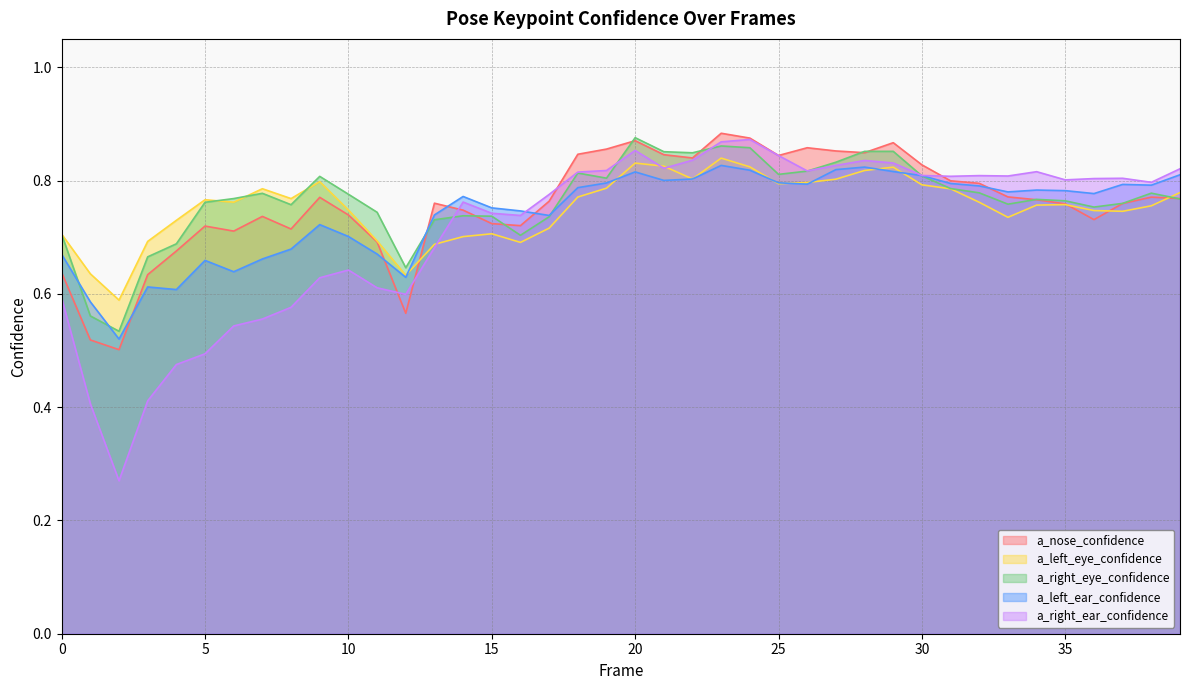

Between 33 and 39, which is larger?

33